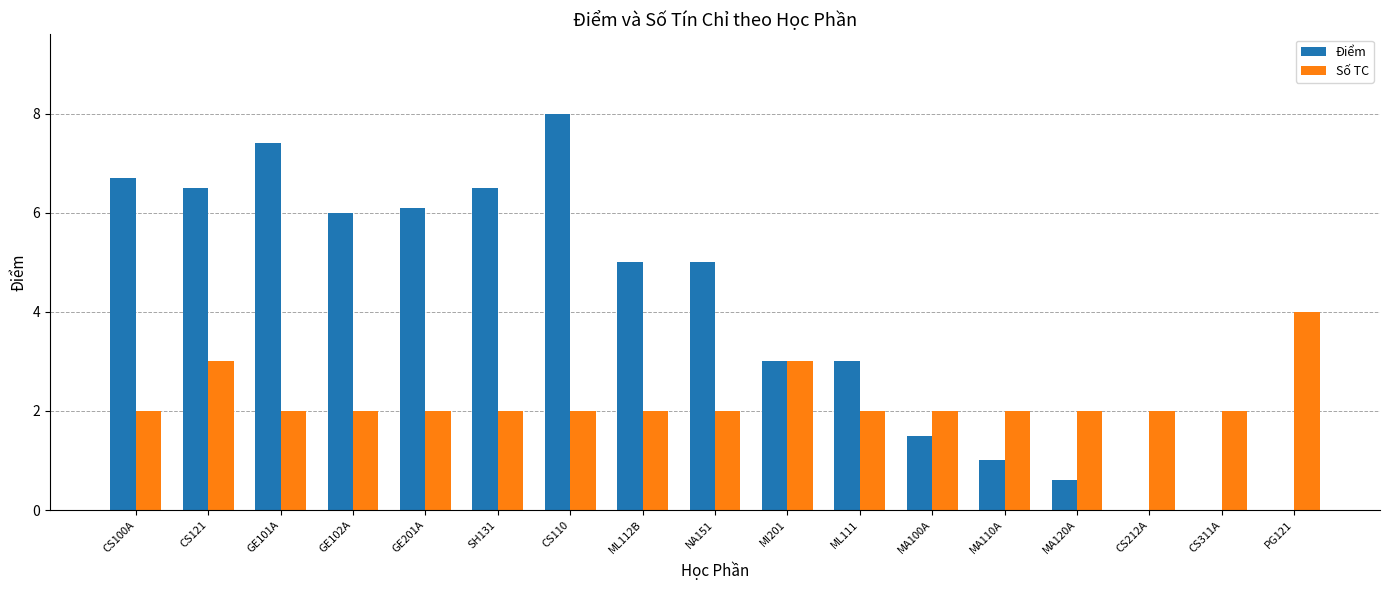

The value of Số TC at CS110 is 2.0. True or false?

True